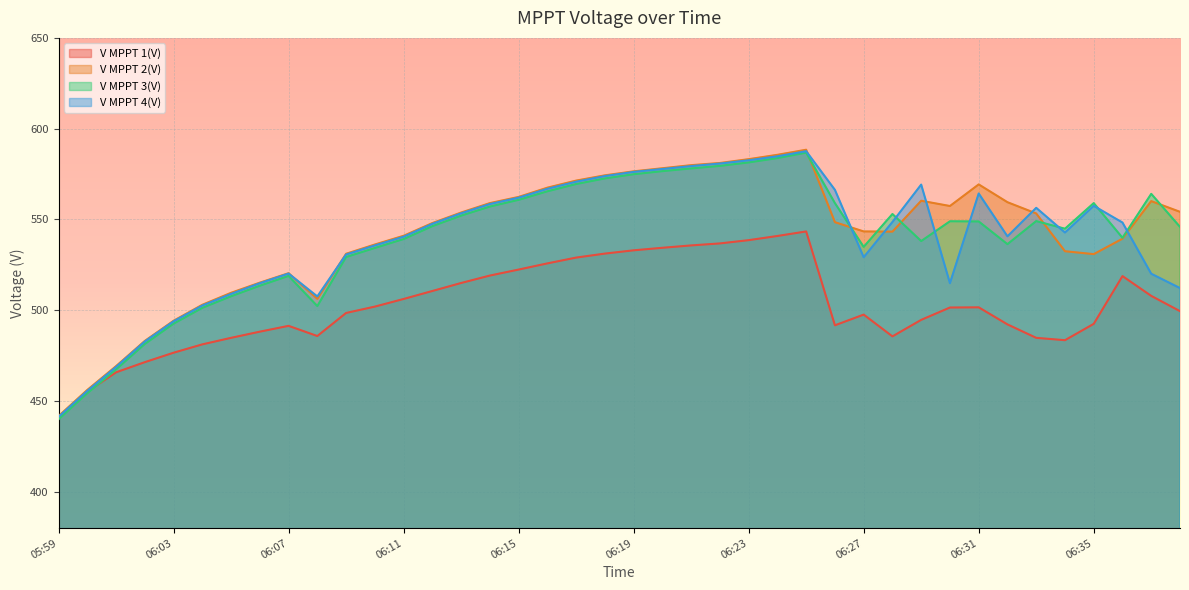

Between 06:18 and 06:05, which is larger?

06:18